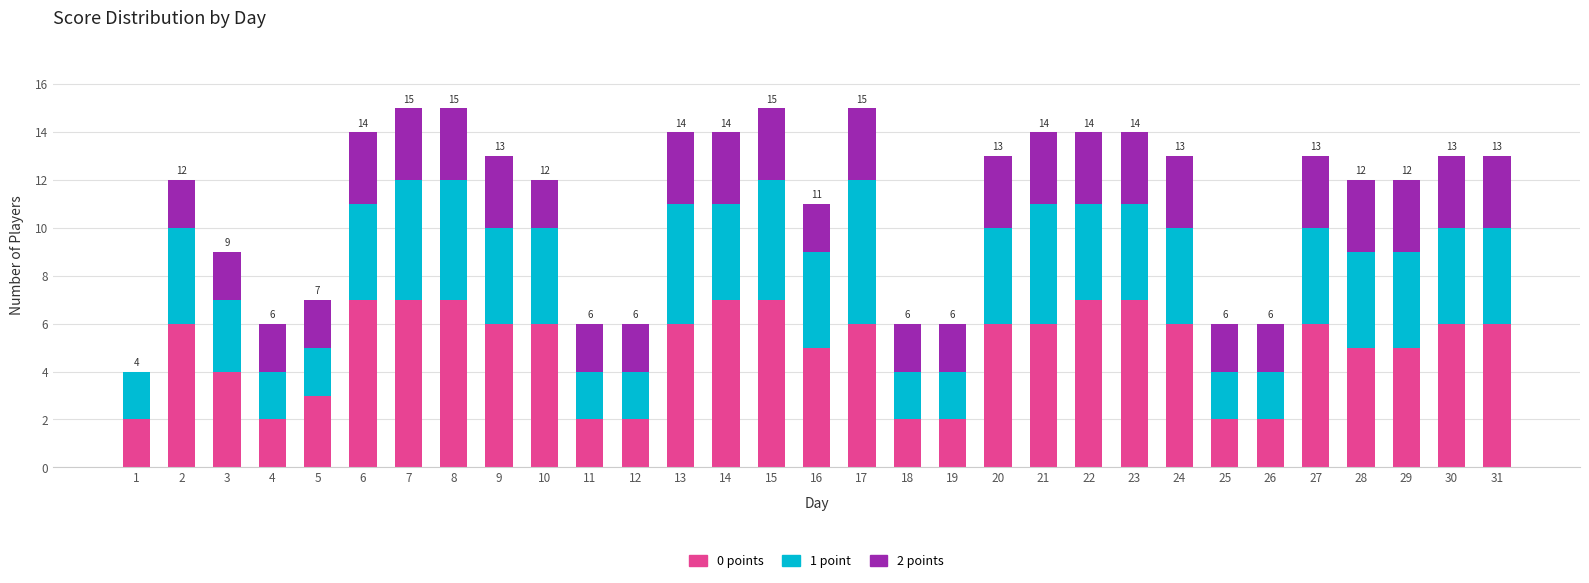

The value of 0 points at 22 is 7. True or false?

True